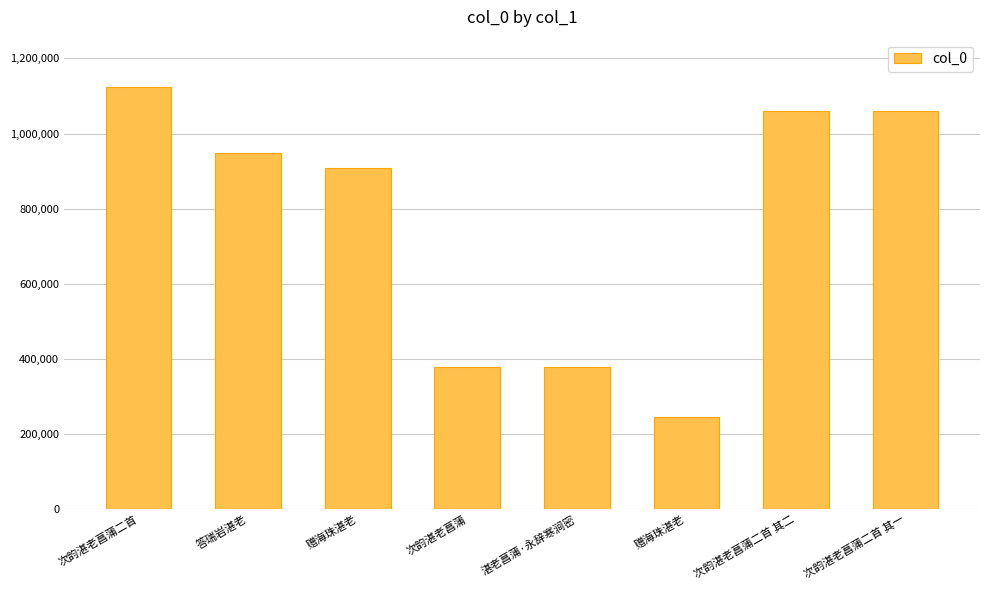

List the labels in order of value, largest first.

次韵湛老菖蒲二首, 次韵湛老菖蒲二首 其二, 次韵湛老菖蒲二首 其一, 答瑞岩湛老, 赠海珠湛老, 湛老菖蒲·永辞寒涧密, 次韵湛老菖蒲, 赠海珠湛老